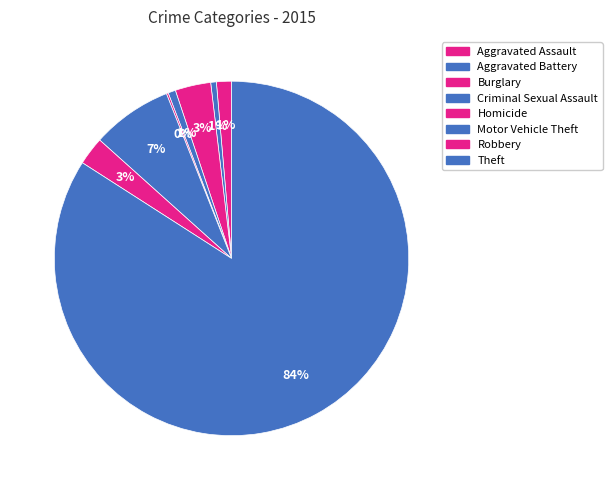

To the nearest percent, what percentage of the pie is Aggravated Battery?

1%